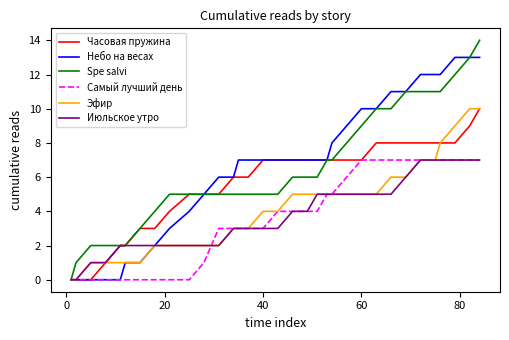

Count the number of categories in the chart.

35